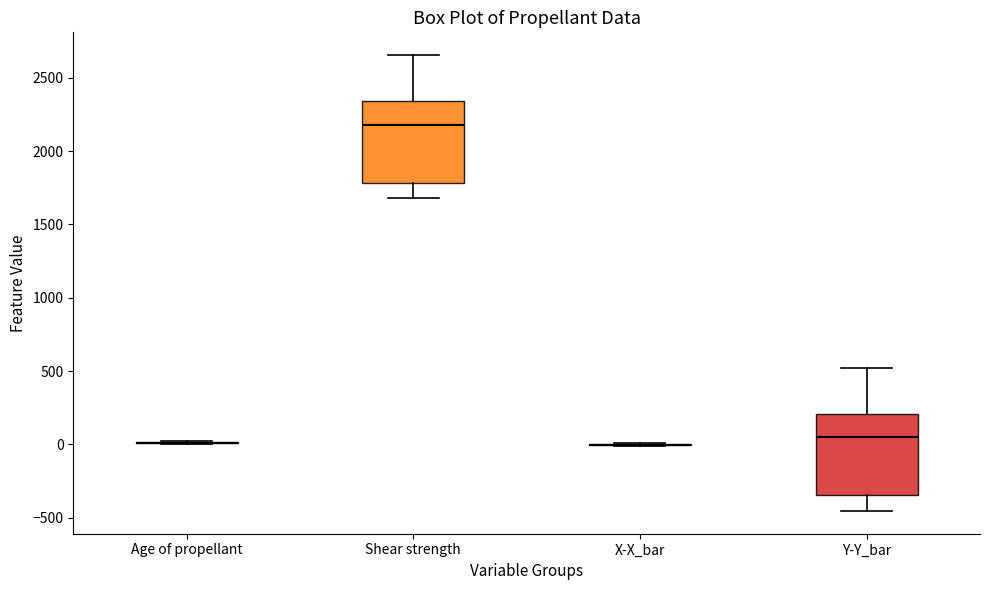

Where is the upper edge of the box for Y-Y_bar on the y-axis? The values are not printed on the chart, so give them approximately, as read against the axis.

200